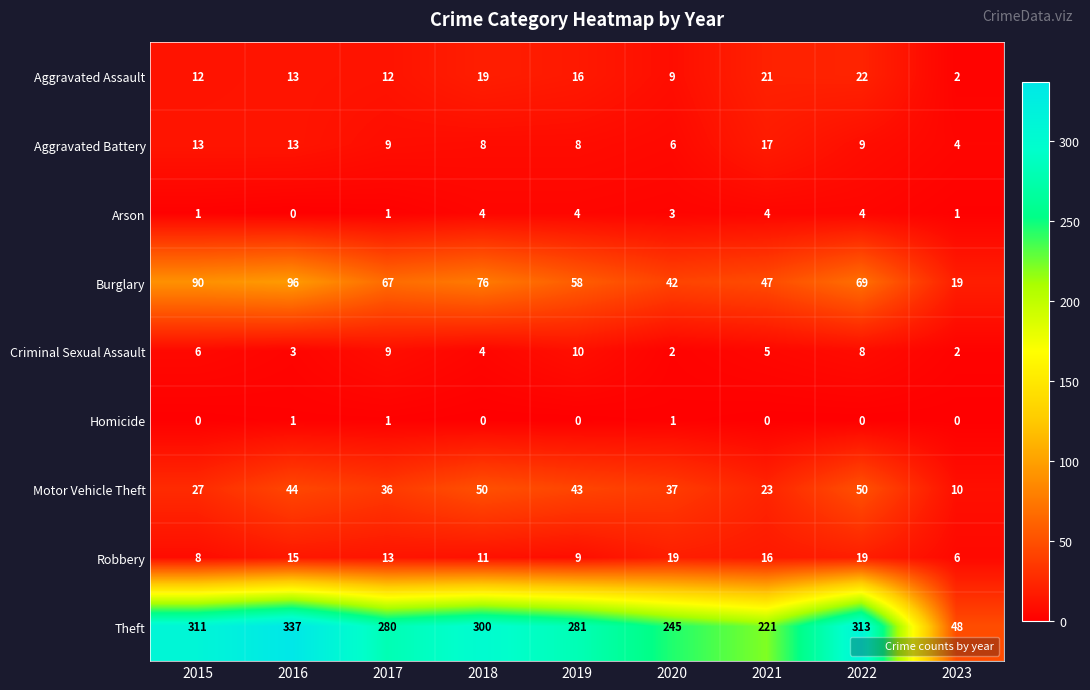

Read the Motor Vehicle Theft value at 2019, to the nearest 5.

45